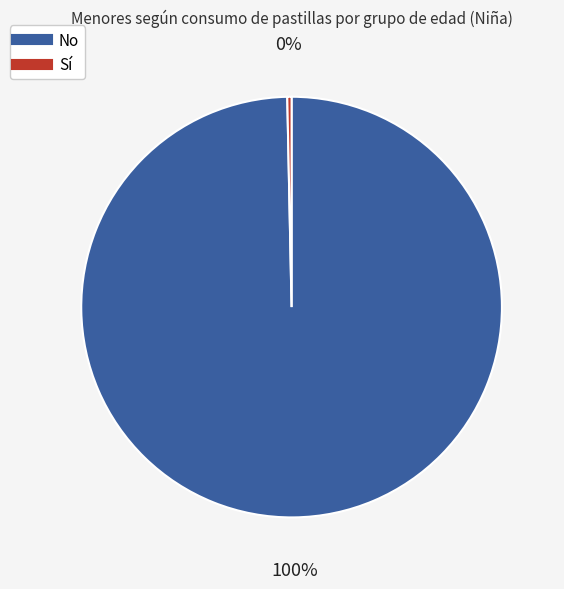

Is there any slice that represents more than half of the pie?

Yes